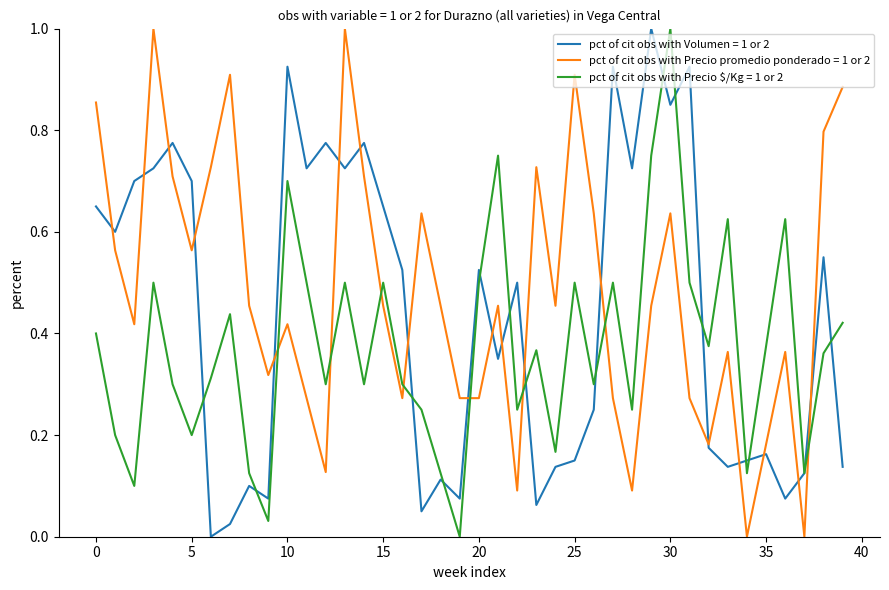

True or false: pct of cit obs with Precio $/Kg = 1 or 2 and pct of cit obs with Precio promedio ponderado = 1 or 2 cross at least once.

True